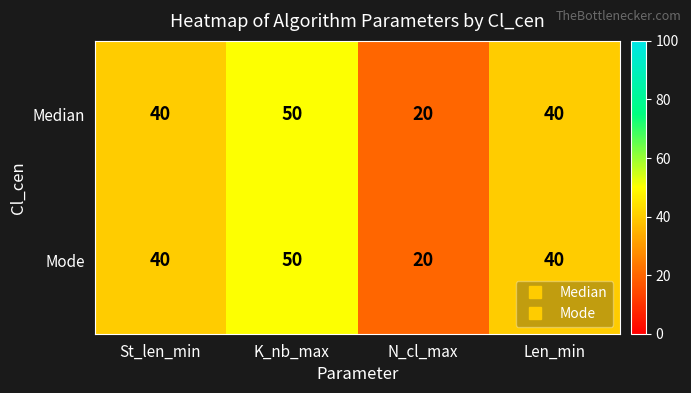

Which category has the lowest value across all series?

N_cl_max